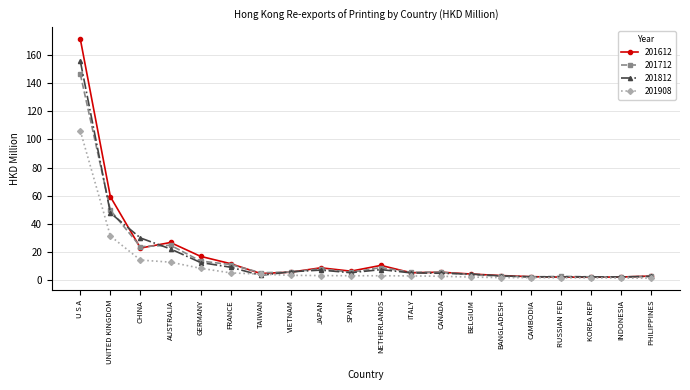

What are all the series names shown in the legend?

201612, 201712, 201812, 201908